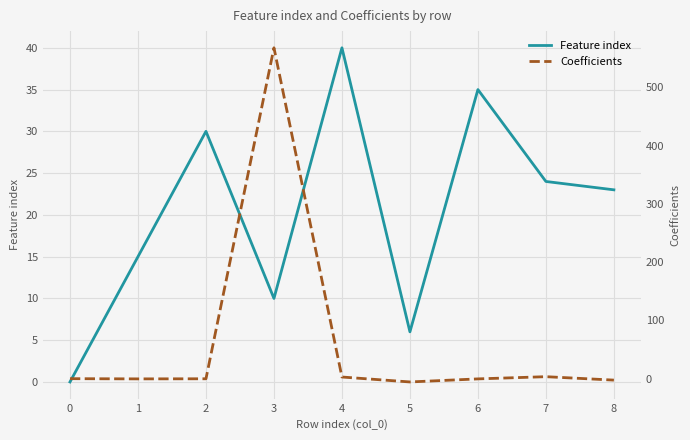

What is the sum of all Coefficients values?

566.7